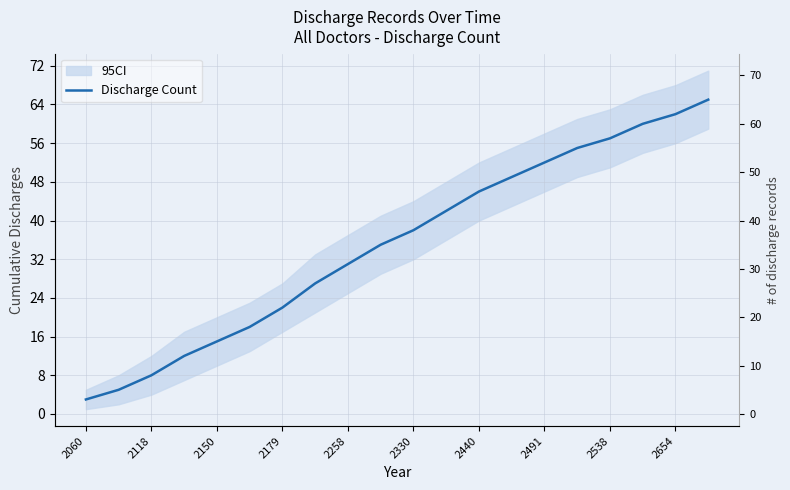

Approximately how many times larger is the value at 2538 compared to 2179?

2.6